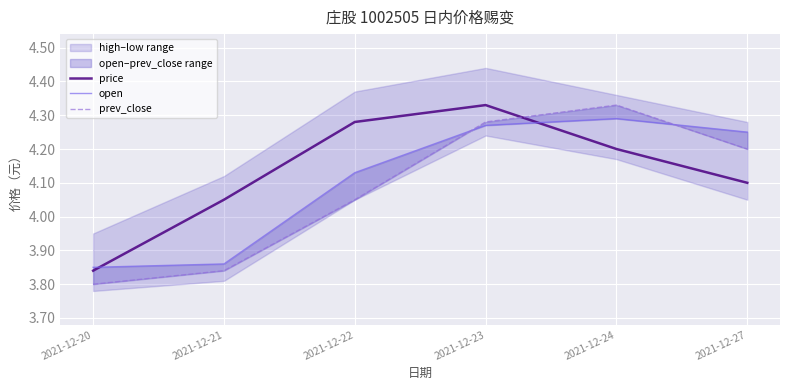

Reading left to right, transcribe all the data shown in this chart.

price: 3.8	4.0	4.3	4.3	4.2	4.1
open: 3.9	3.9	4.1	4.3	4.3	4.2
prev_close: 3.8	3.8	4.0	4.3	4.3	4.2